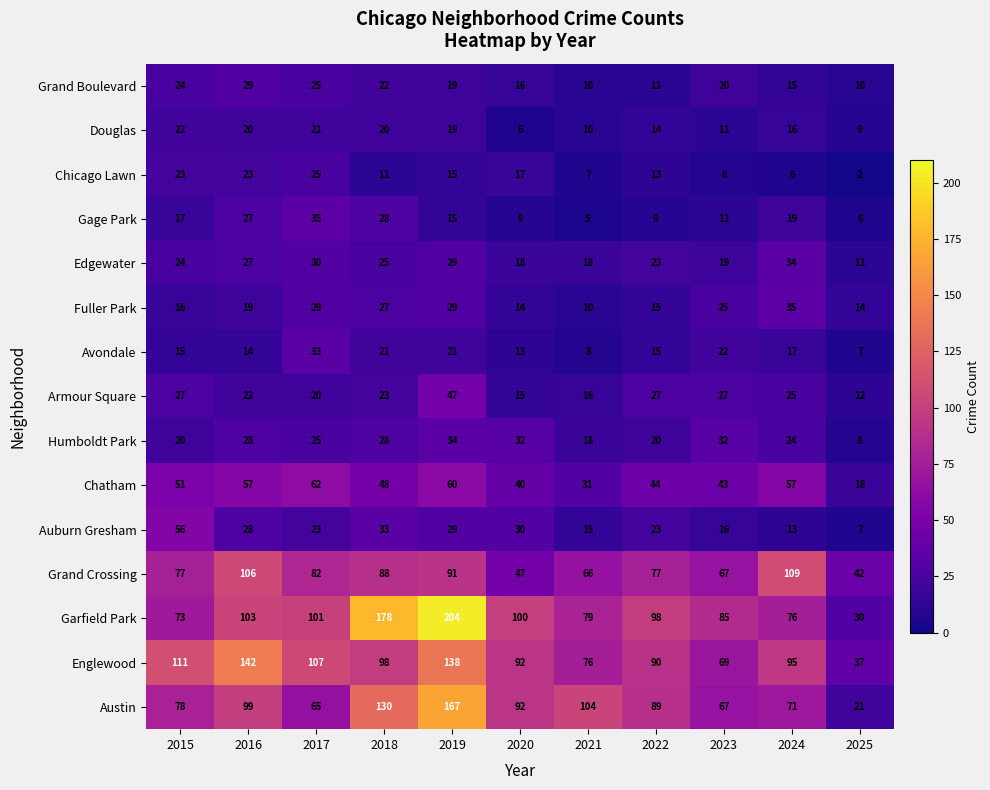

True or false: Grand Crossing has a value of 109 at 2024.

True